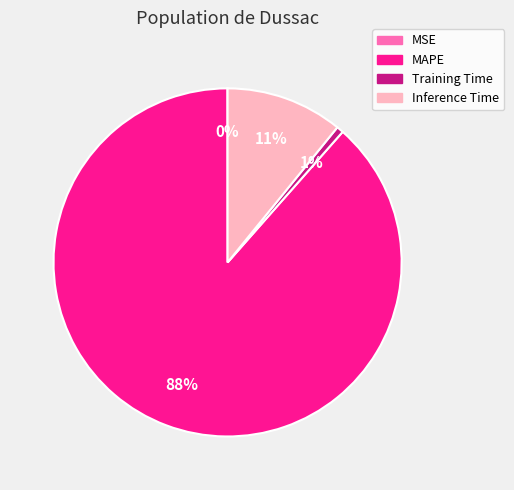

To the nearest percent, what percentage of the pie is Training Time?

1%